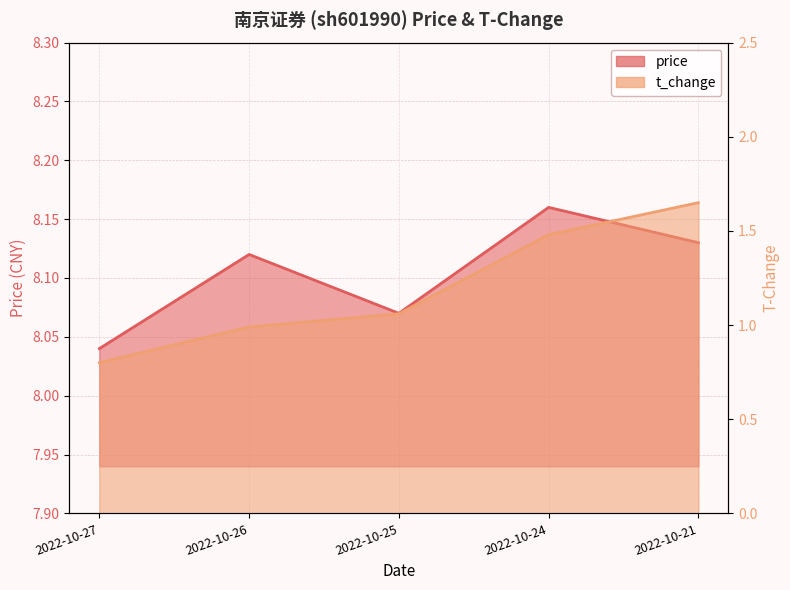

How many lines are shown in the chart?

2